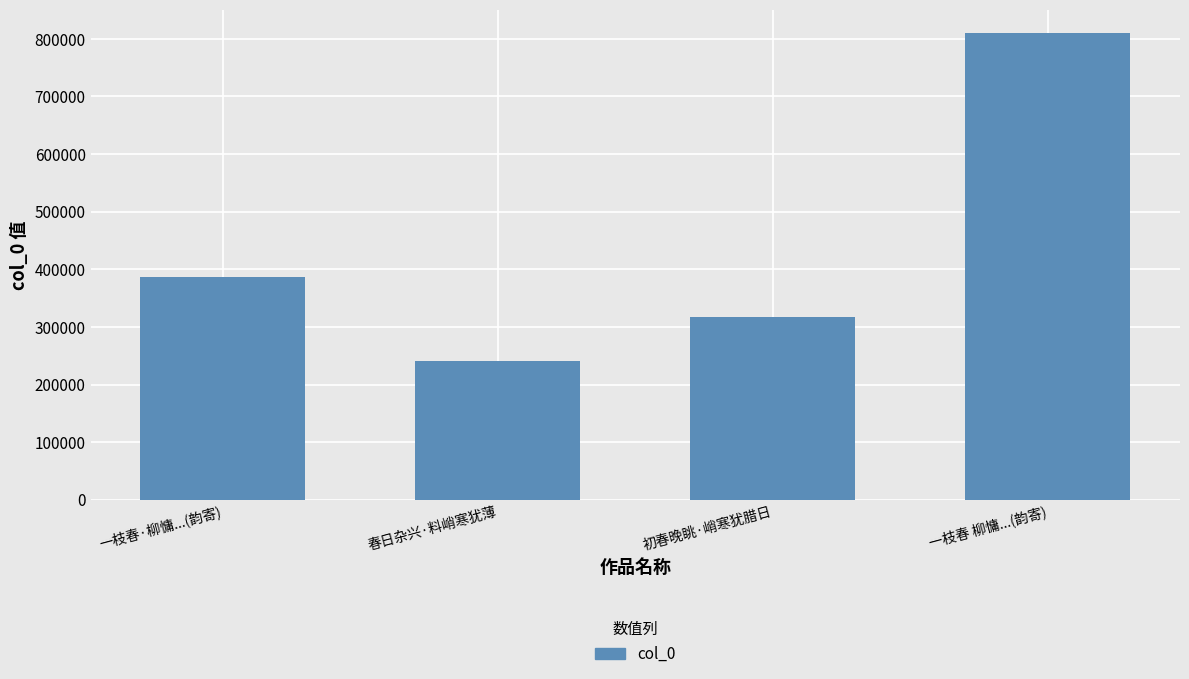

Which has a higher value, 一枝春 柳慵...(韵寄) or 一枝春·柳慵...(韵寄)?

一枝春 柳慵...(韵寄)